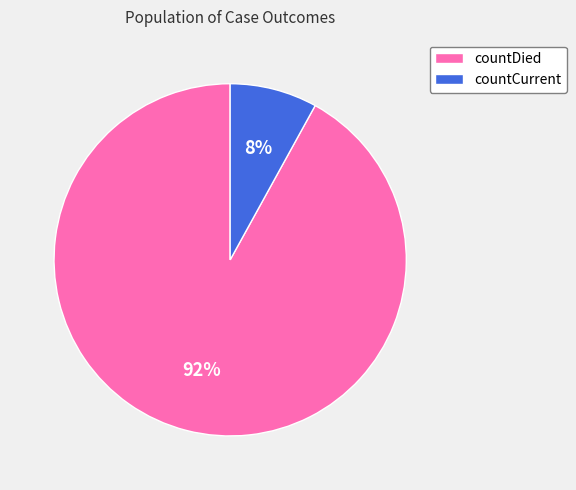

To the nearest percent, what portion does countCurrent represent?

8%